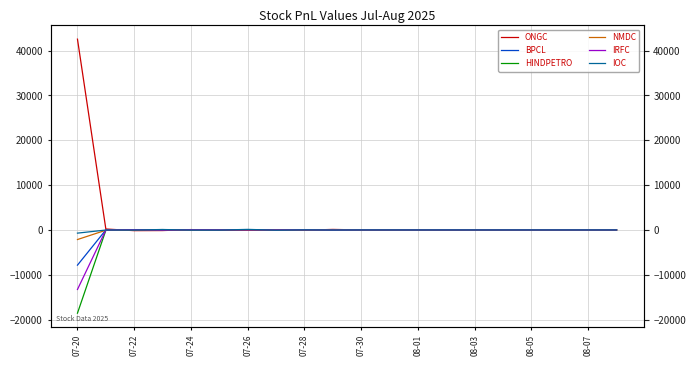

What is the lowest value of the ONGC series?

-158.3